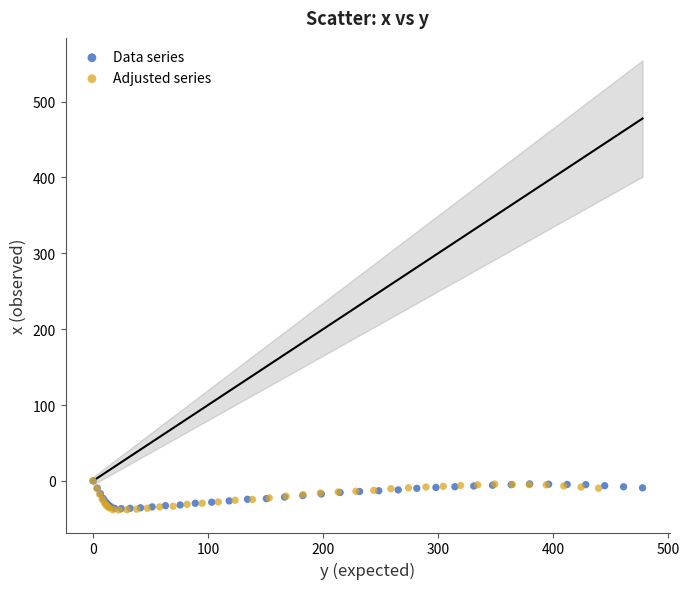

Which series has the largest Y range (max minus min)?

Adjusted series